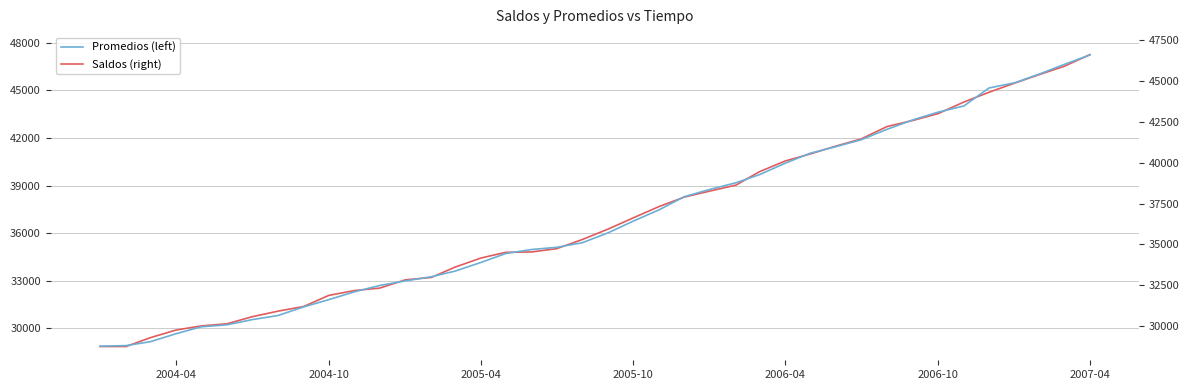

List the series in order of their peak value, highest first.

Saldos (right), Promedios (left)